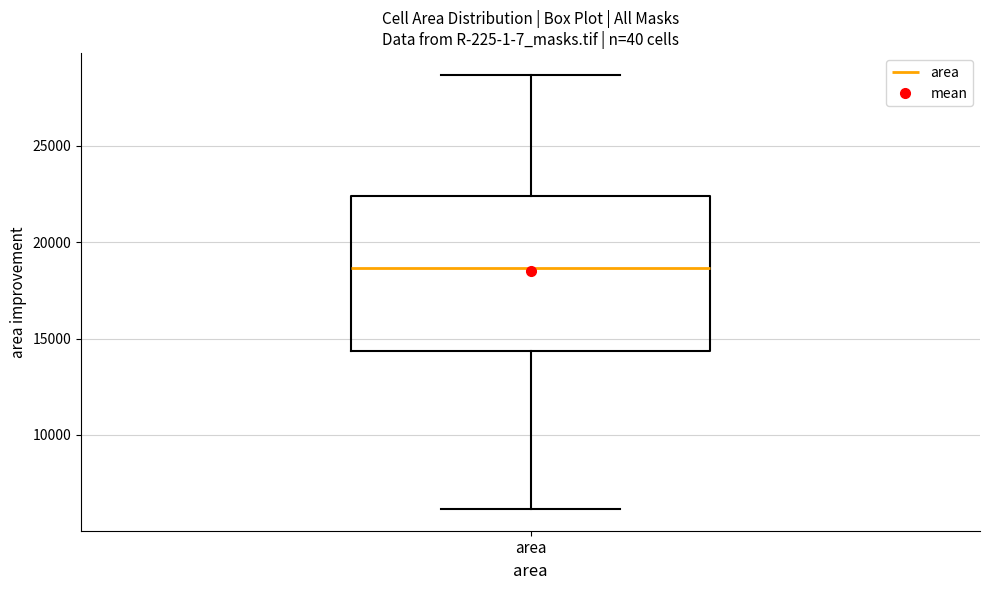

Transcribe this box plot: give where the median line is, the range the box spans, and where the two whiskers end, as read against the y-axis. The values are not printed on the chart, so give them approximately, as read against the axis.

median 18500, box 14500 to 22500, whiskers 6000 to 28500